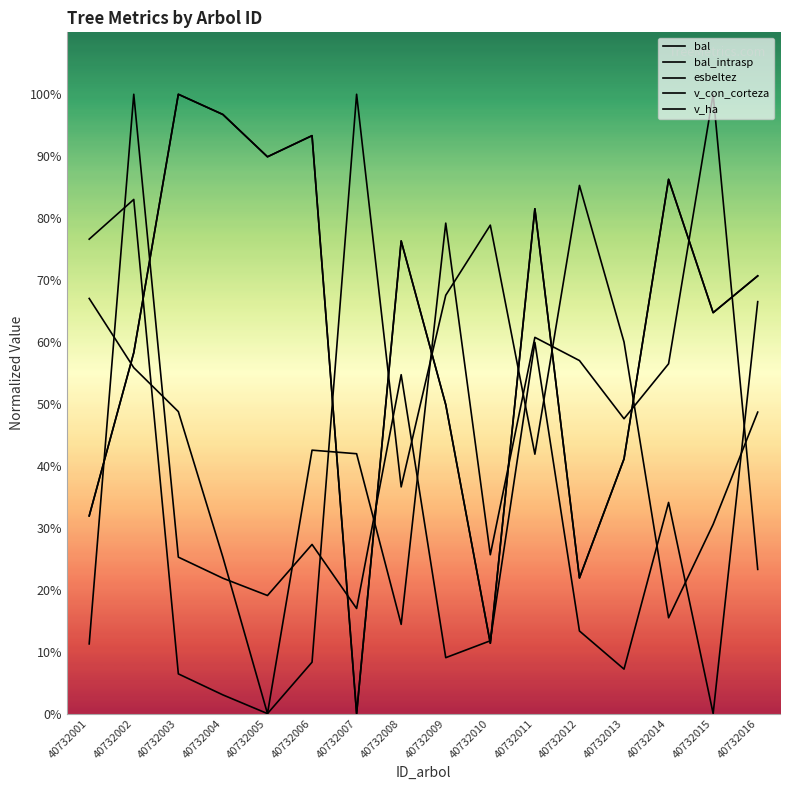

True or false: esbeltez has more than 0 points higher than both neighbors.

True